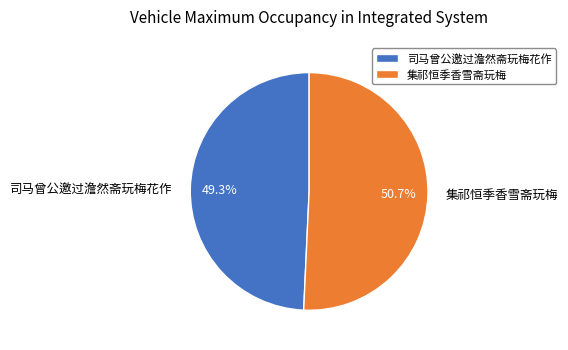

To the nearest percent, what is the difference between the 司马曾公邀过澹然斋玩梅花作 and 集祁恒季香雪斋玩梅 slice percentages?

1%